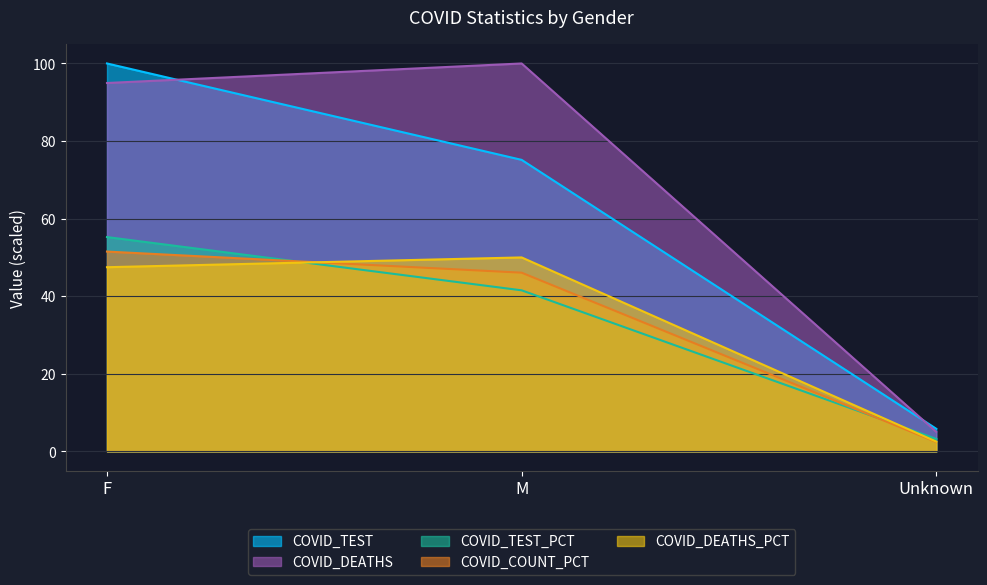

What value does the COVID_DEATHS_PCT series have at F?

47.5